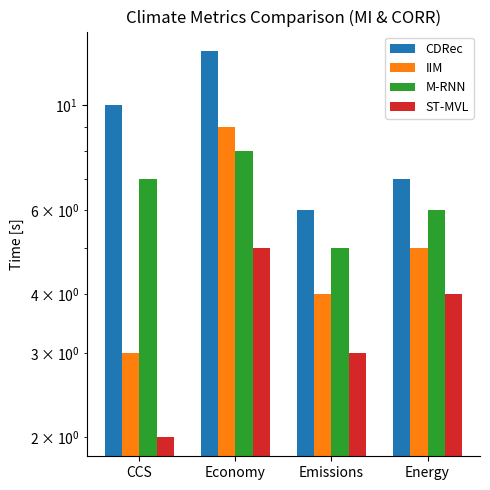

Is the value of ST-MVL at Energy greater than the value of IIM at Emissions?

No